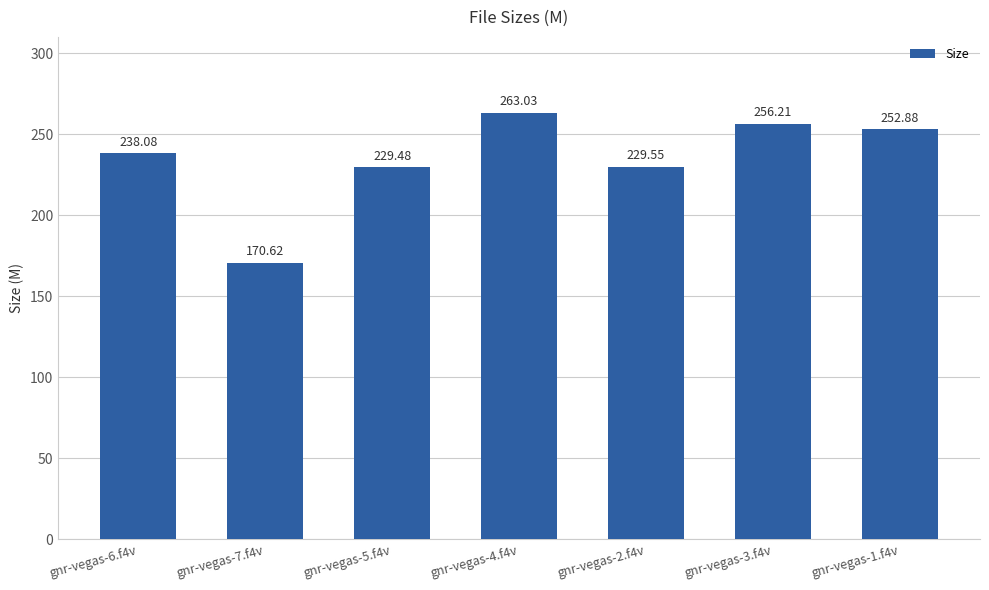

True or false: the data shows 390.4 at gnr-vegas-3.f4v.

False